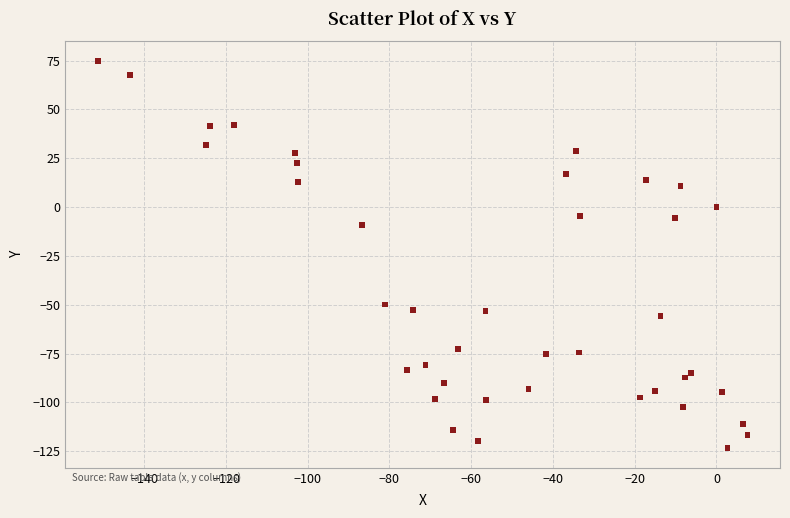

What Y value in the scatter plot is closest to -24?

-9.4